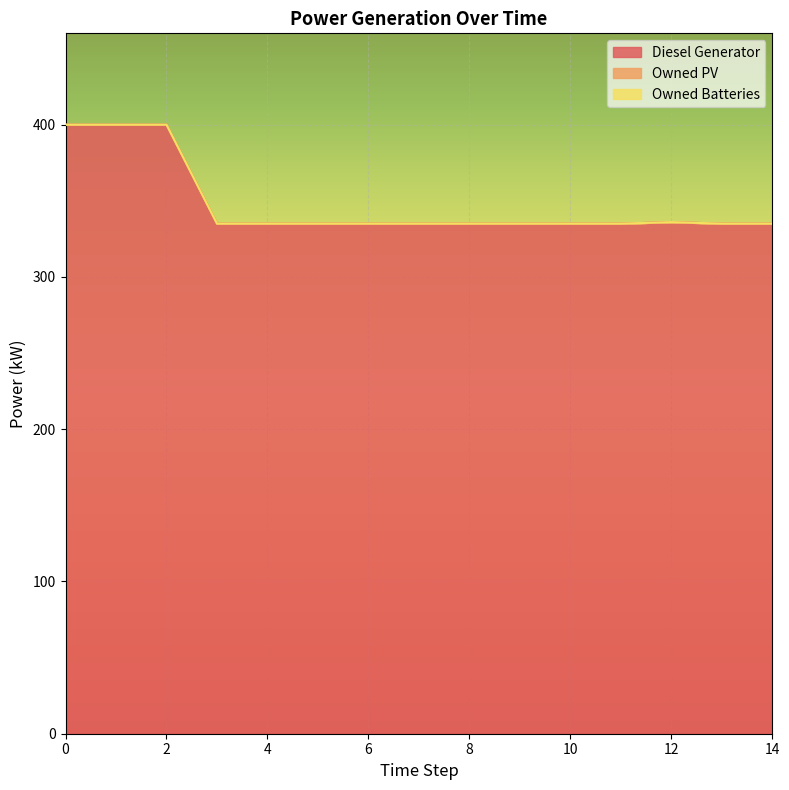

Reading right to left, what are all the values shown in this chart?

Diesel Generator: 14=335.0	13=335.0	12=336.0	11=335.0	10=335.0	9=335.0	8=335.0	7=335.0	6=335.0	5=335.0	4=335.0	3=335.0	2=400.0	1=400.0	0=400.0
Owned PV: 14=0.0	13=0.0	12=0.0	11=0.0	10=0.0	9=0.0	8=0.0	7=0.0	6=0.0	5=0.0	4=0.0	3=0.0	2=0.0	1=0.0	0=0.0
Owned Batteries: 14=0.0	13=0.0	12=0.0	11=0.0	10=0.0	9=0.0	8=0.0	7=0.0	6=0.0	5=0.0	4=0.0	3=0.0	2=0.0	1=0.0	0=0.0